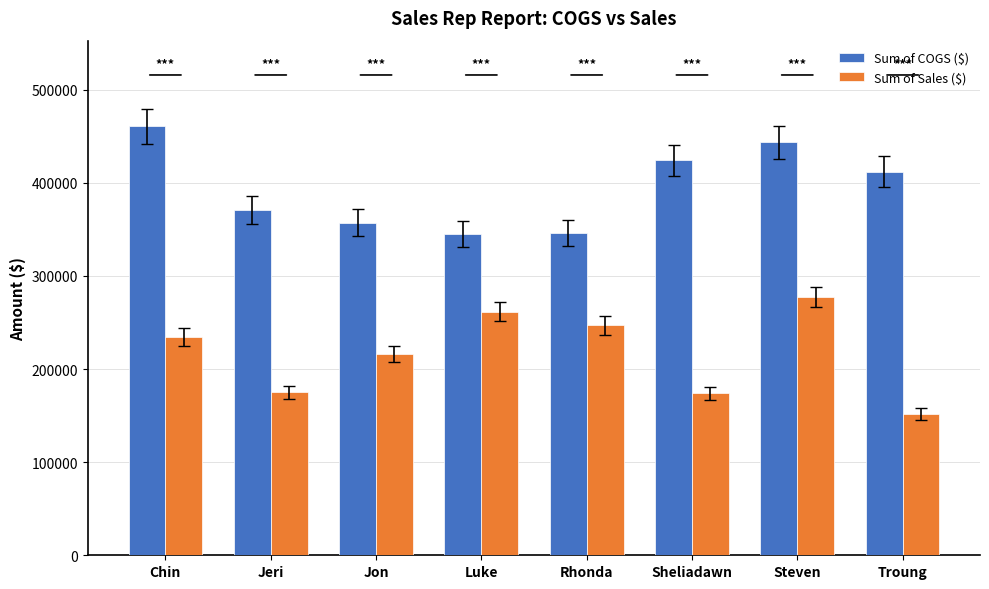

What is the spread (max minus min) of values at Steven?

165978.6